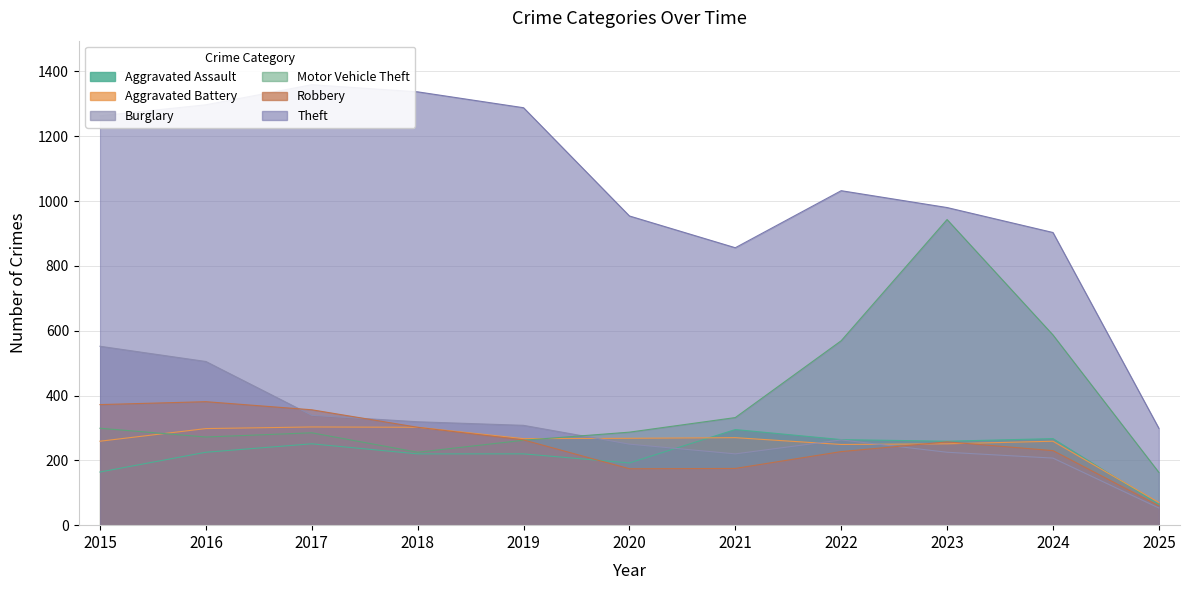

What is the total value across all series at 2019?

2608